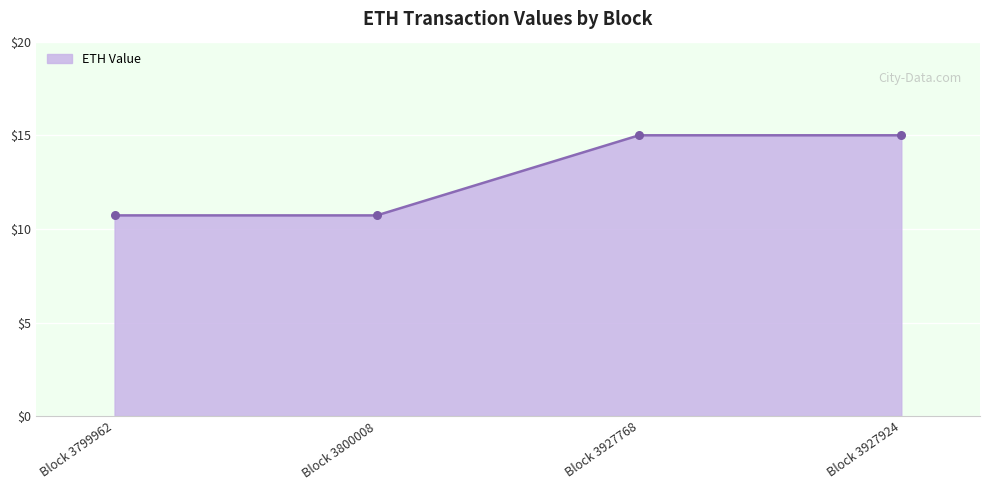

What is the ratio of the value at Block 3927924 to the value at Block 3800008?

1.4